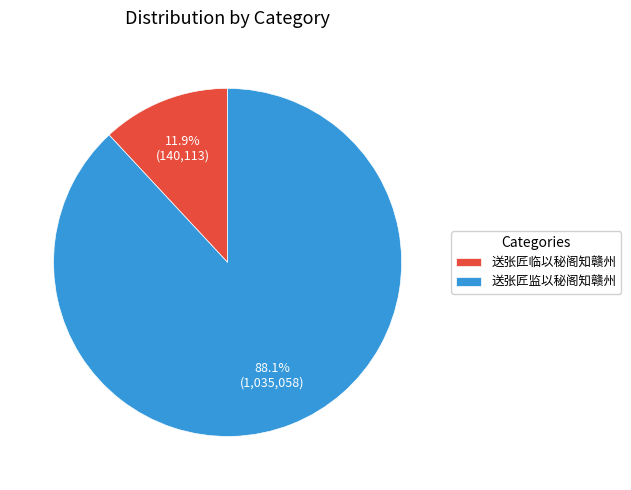

Which category has the smallest portion of the pie?

送张匠临以秘阁知赣州